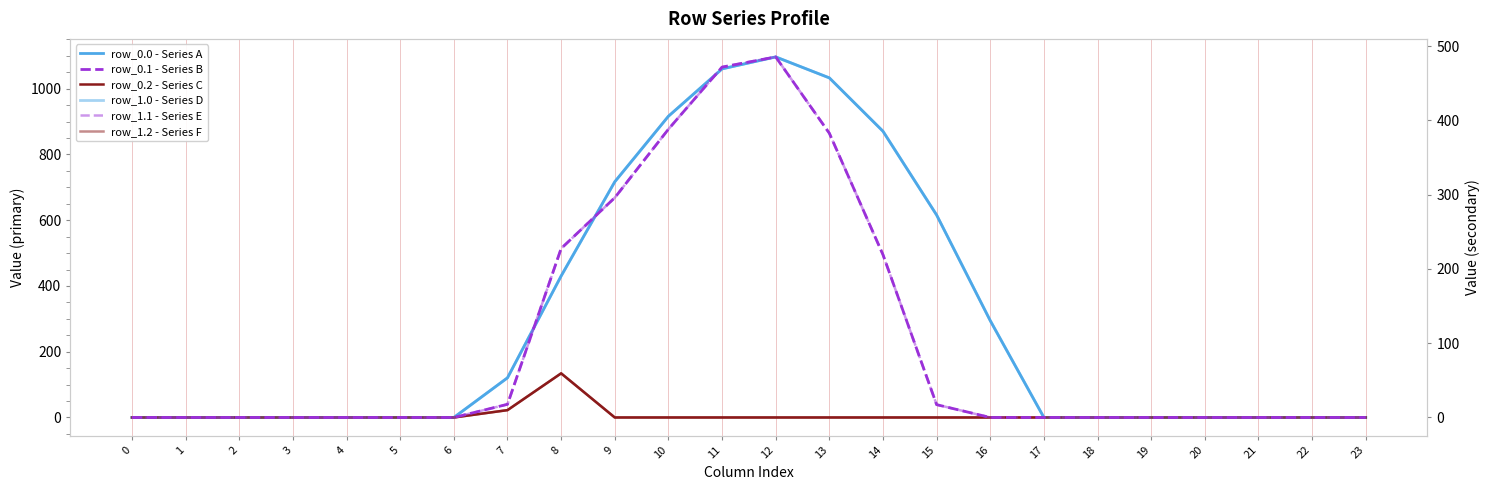

Between 6 and 10, which series saw the biggest shift?

row_0.0 - Series A